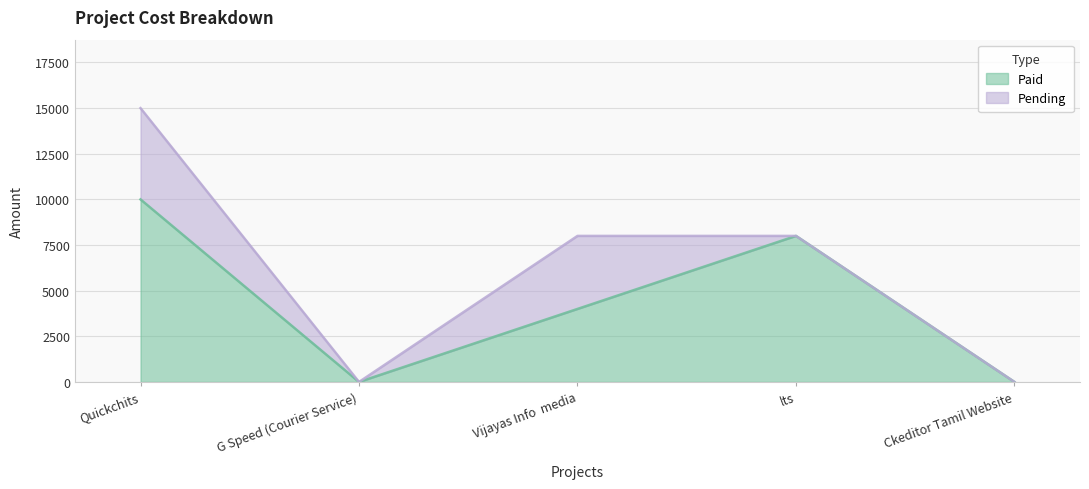

Reading right to left, transcribe all the data shown in this chart.

0	8000	4000	0	10000